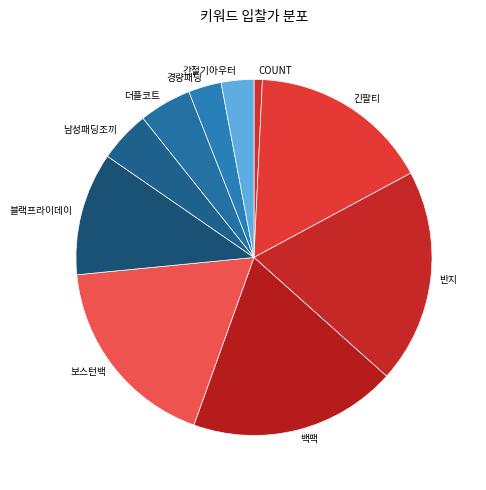

Is 백팩 the majority of the pie?

No